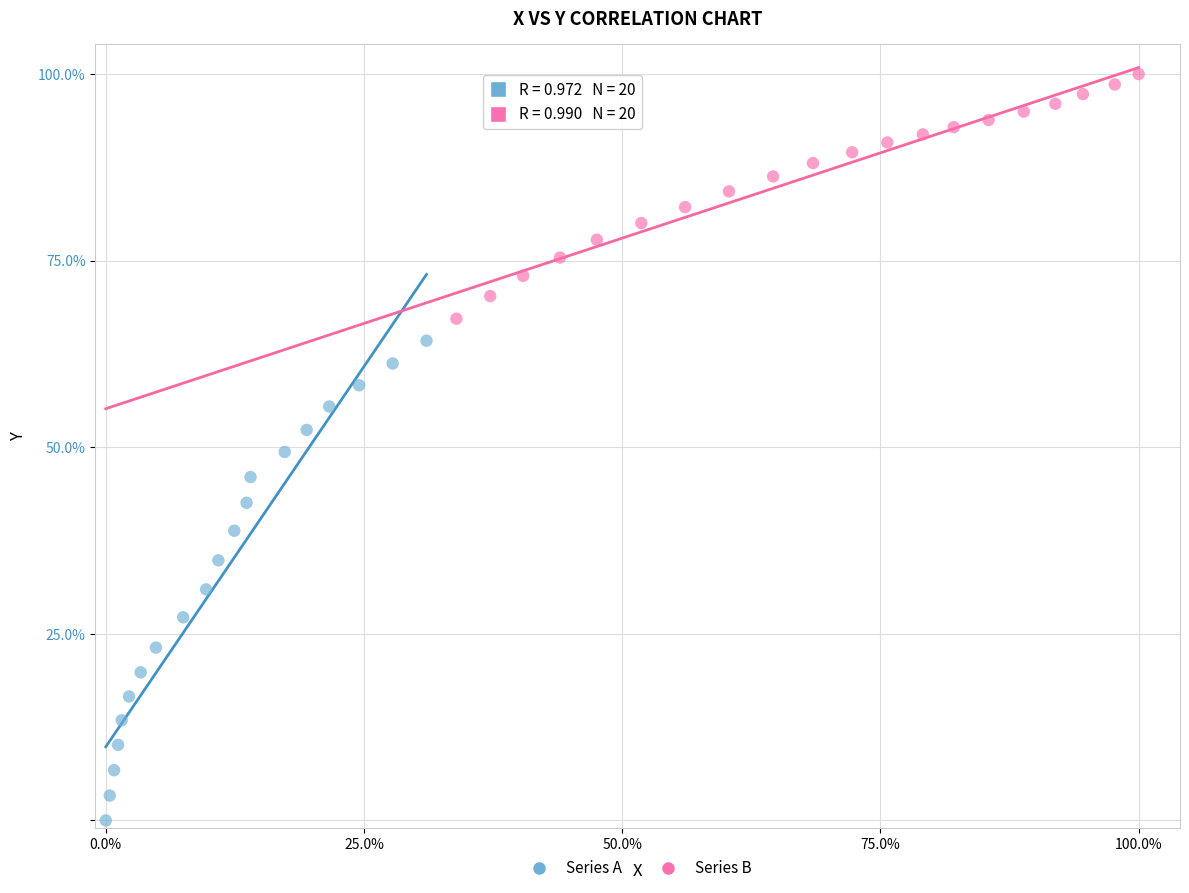

What are all the series names shown in the legend?

Series A, Series B